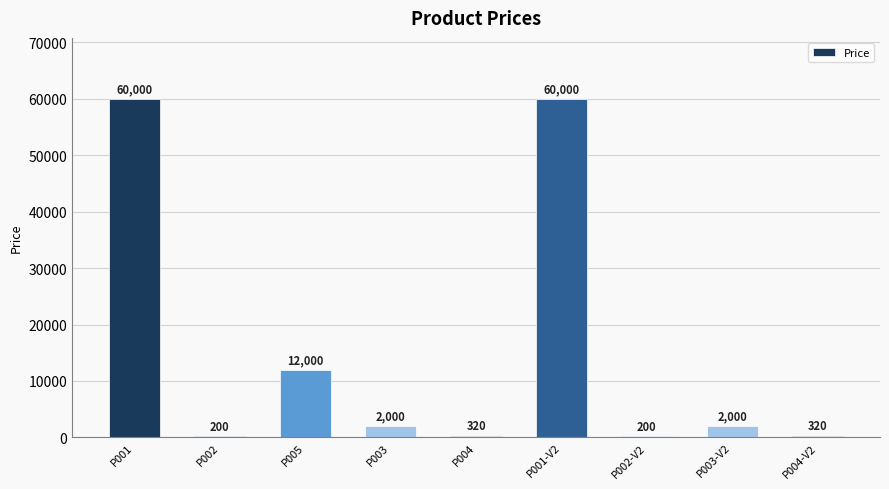

Reading left to right, transcribe all the data shown in this chart.

P001=60000	P002=200	P005=12000	P003=2000	P004=320	P001-V2=60000	P002-V2=200	P003-V2=2000	P004-V2=320